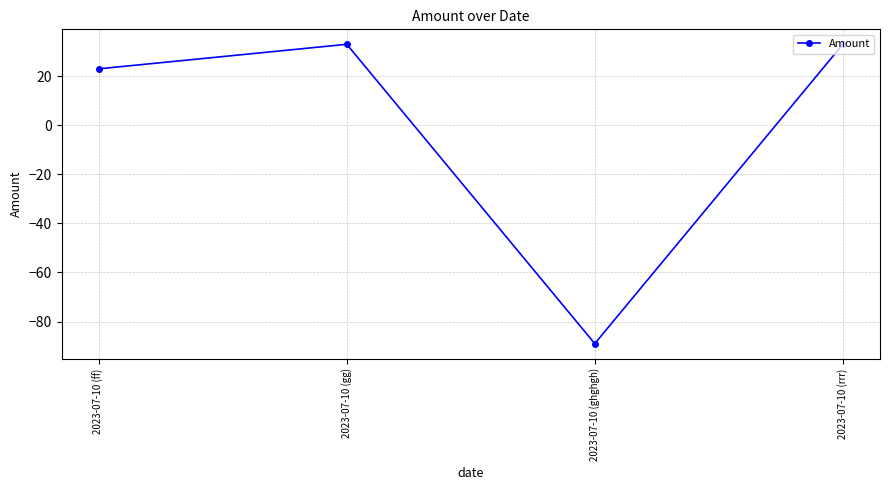

At which label is the value closest to -28?

2023-07-10 (ff)